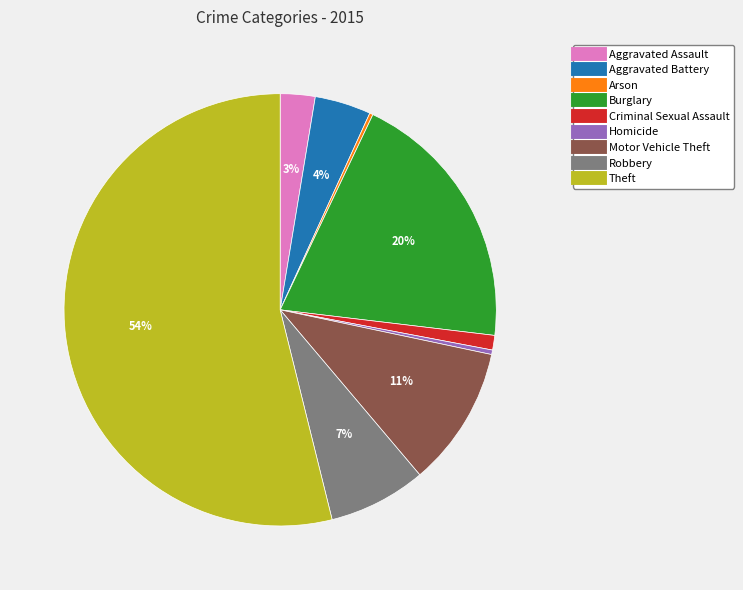

Which has a higher value, Burglary or Motor Vehicle Theft?

Burglary